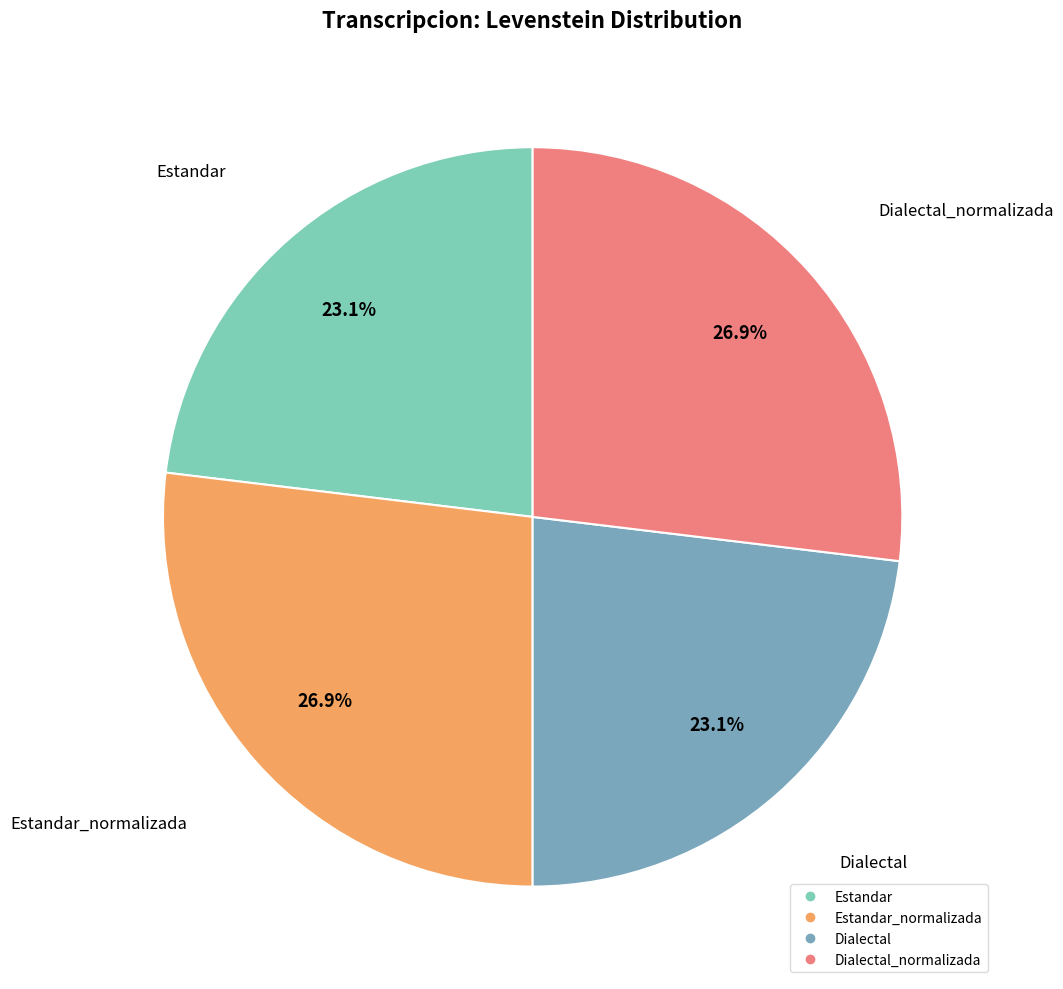

Is there a majority slice in this chart?

No